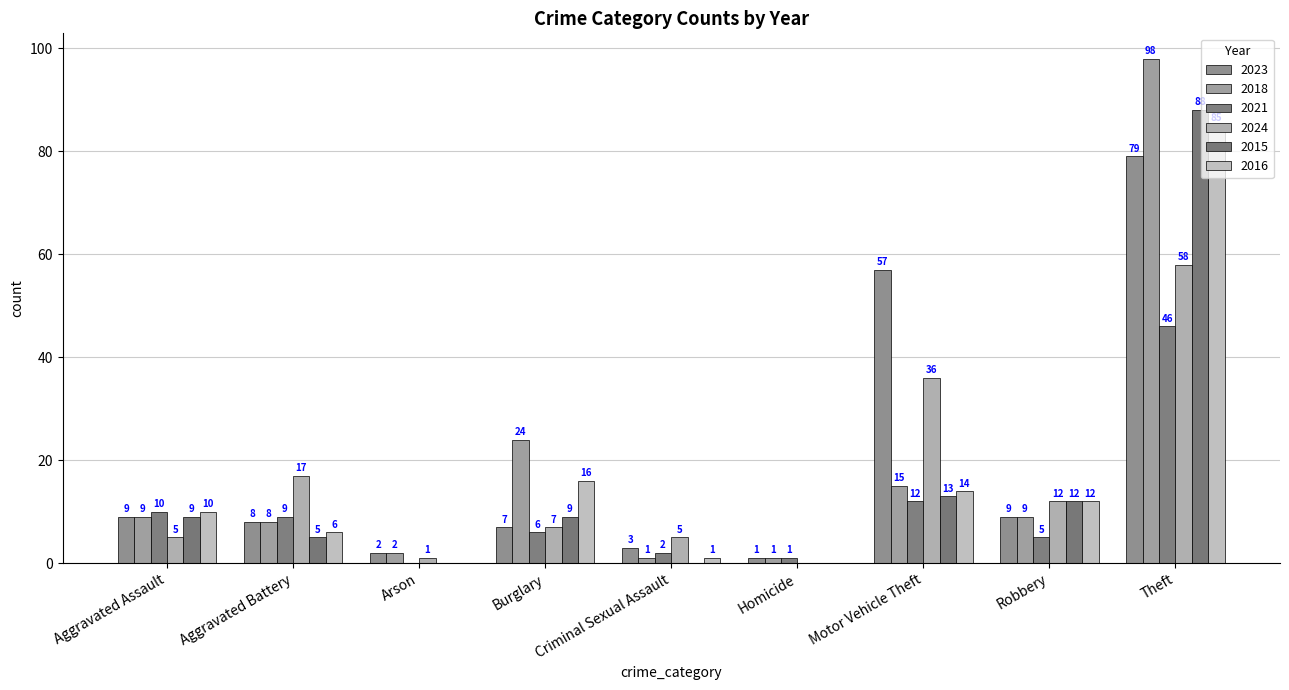

How many series are shown in this chart?

6